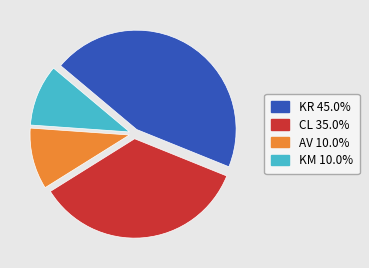

Is there a majority slice in this chart?

No